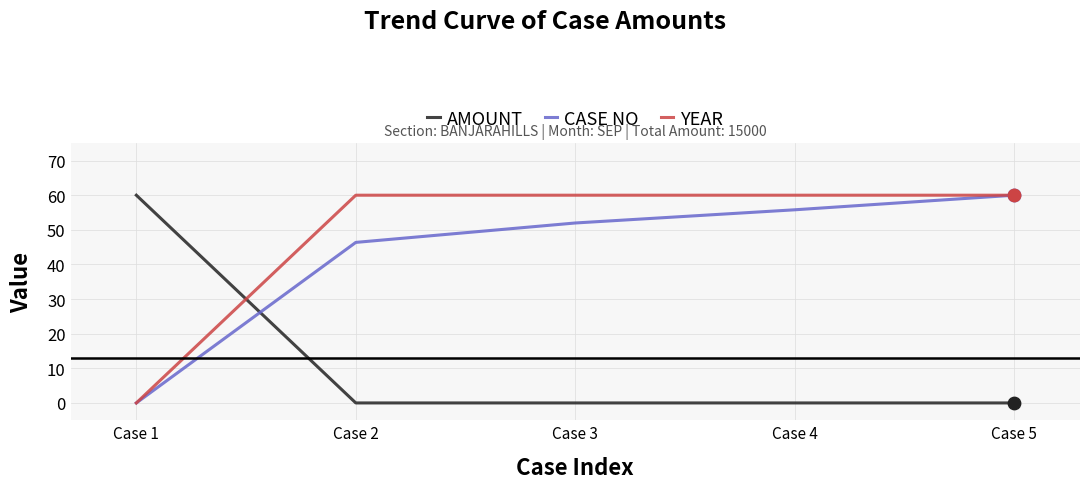

What is the total value across all series at Case 3?

112.0